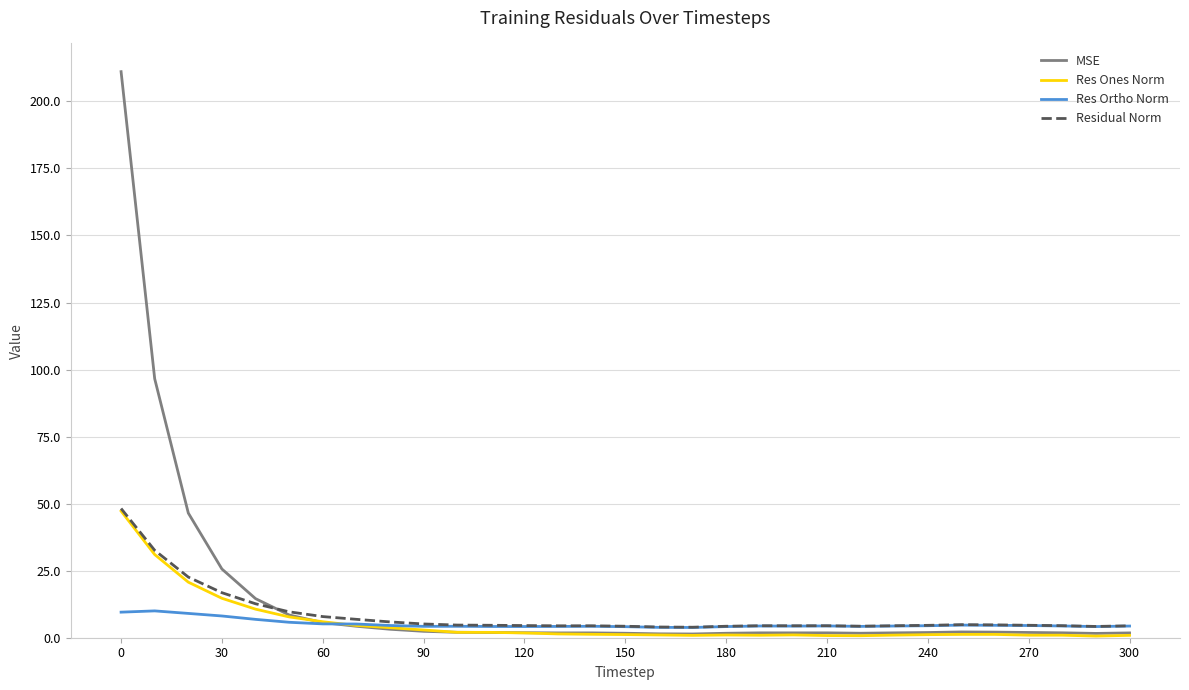

Which series has the largest range (max minus min)?

MSE